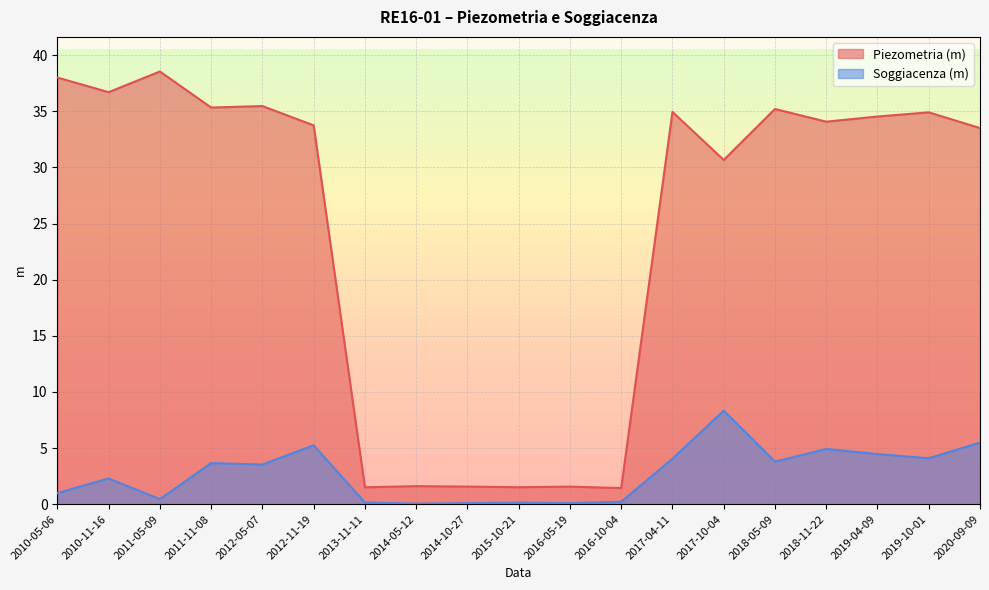

At 2018-05-09, list the series in order from largest to smallest.

Piezometria (m), Soggiacenza (m)